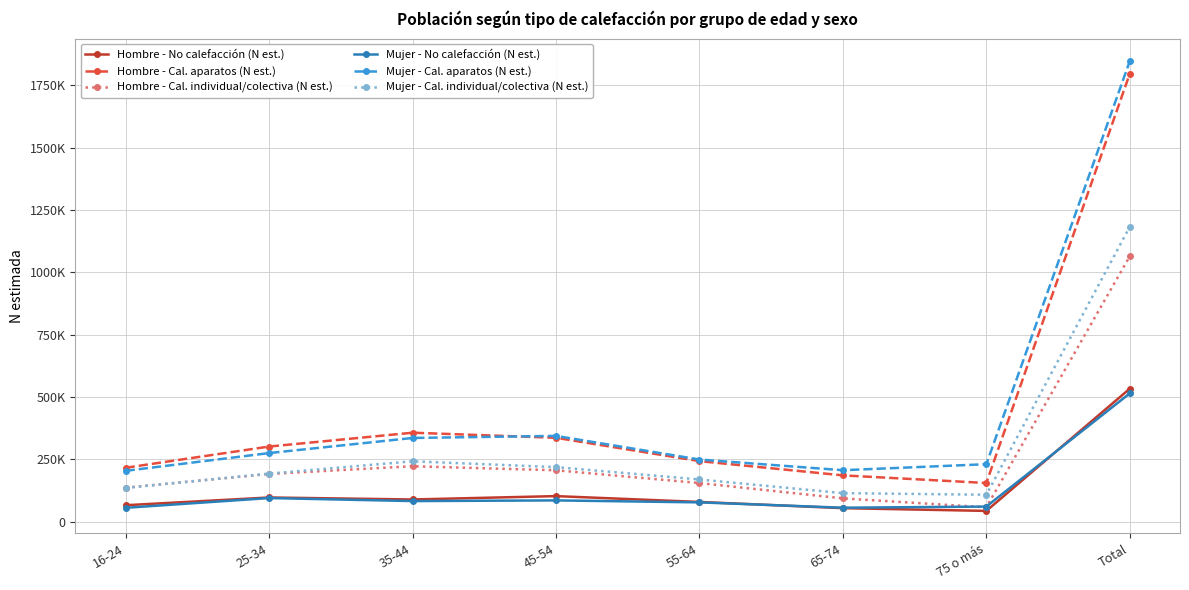

Does the chart have visible grid lines?

Yes